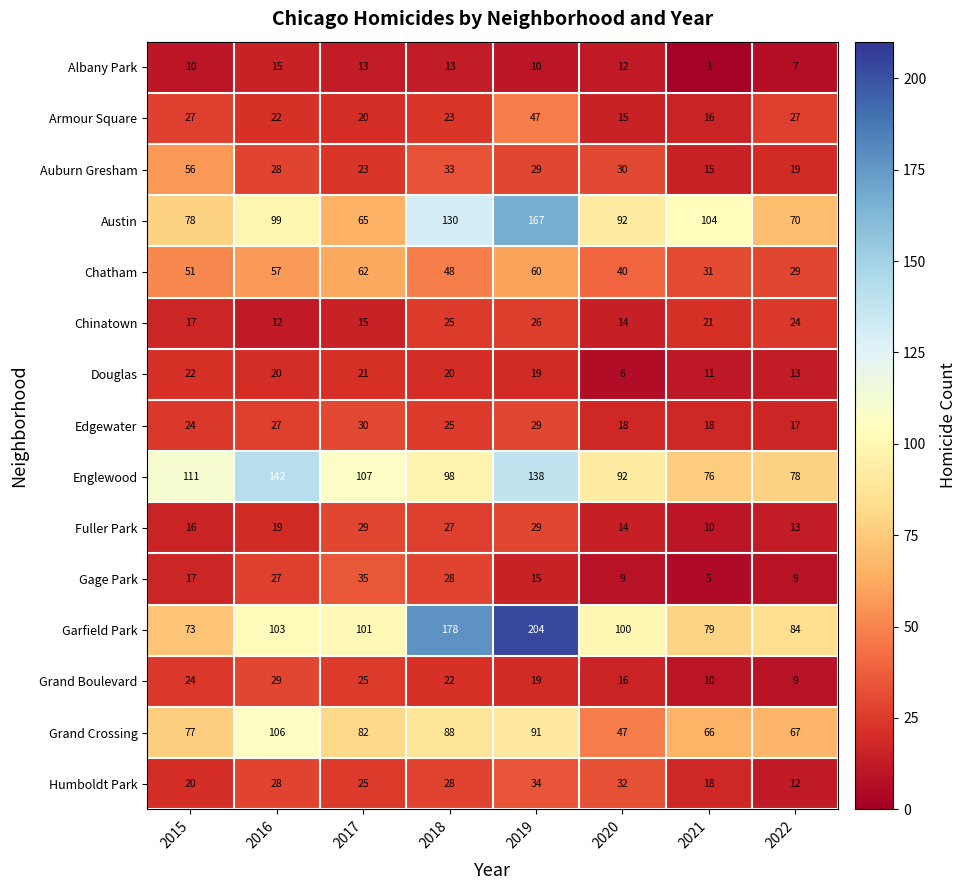

Is it true that Albany Park equals 12 at 2020?

True